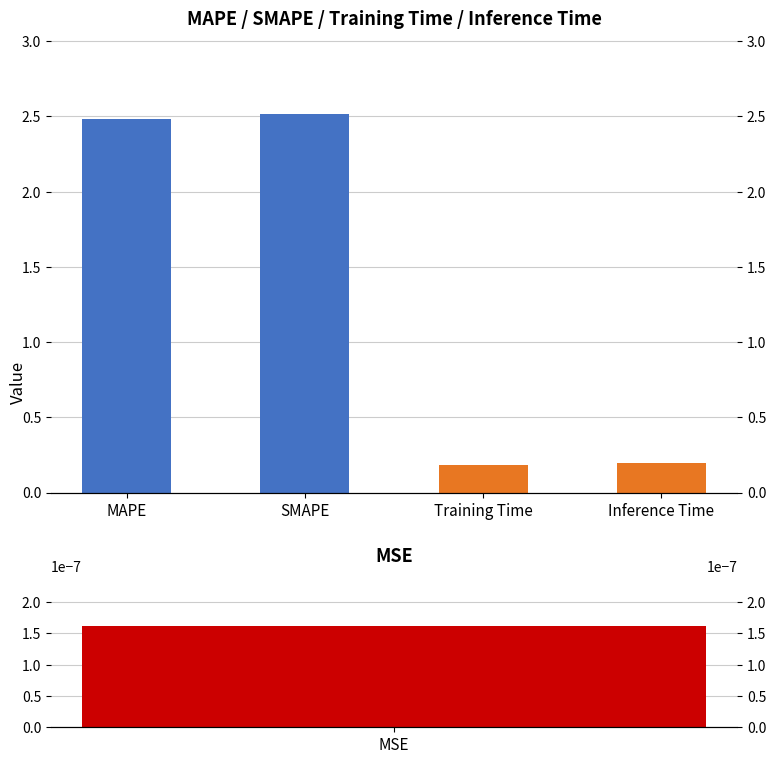

Does the chart contain stacked bars?

No